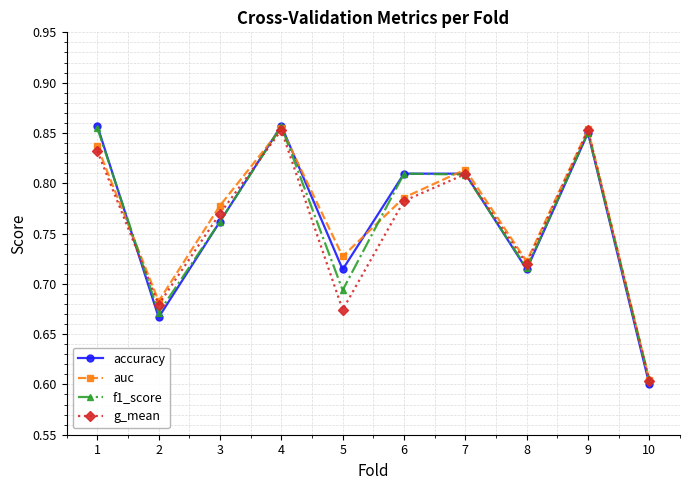

The f1_score series shows 1.1 at 7. True or false?

False